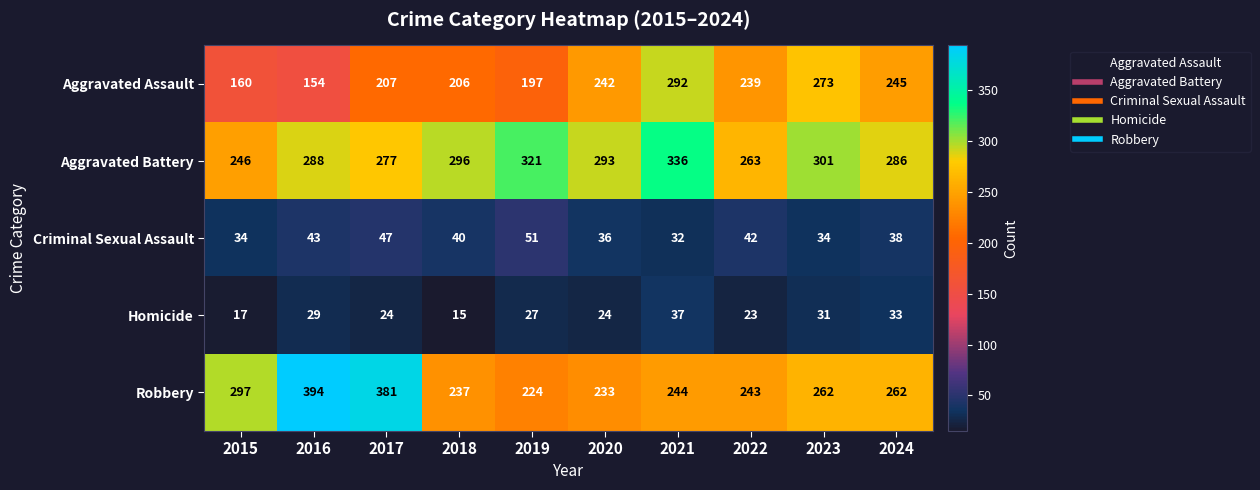

The value of Criminal Sexual Assault at 2018 is 40. True or false?

True